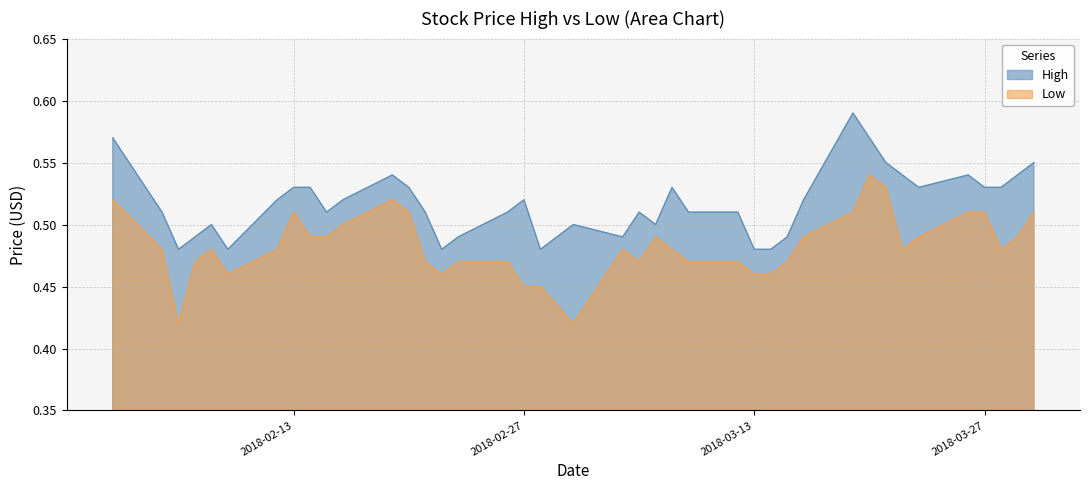

Where is the first local maximum for Low?

2018-02-08